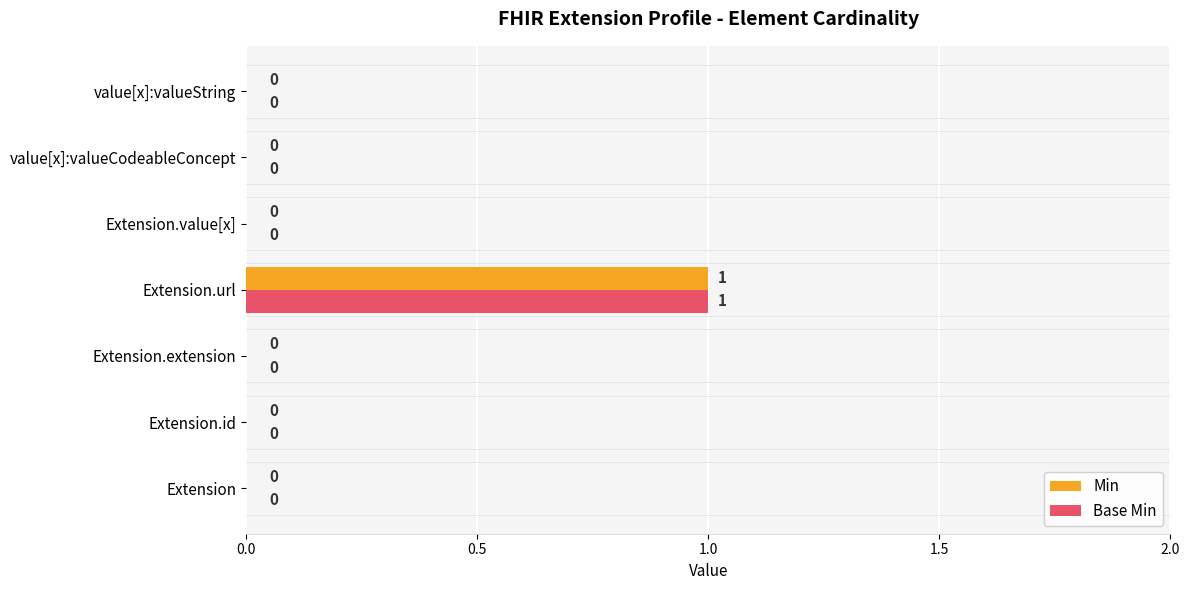

The Base Min series shows 0 at value[x]:valueCodeableConcept. True or false?

True